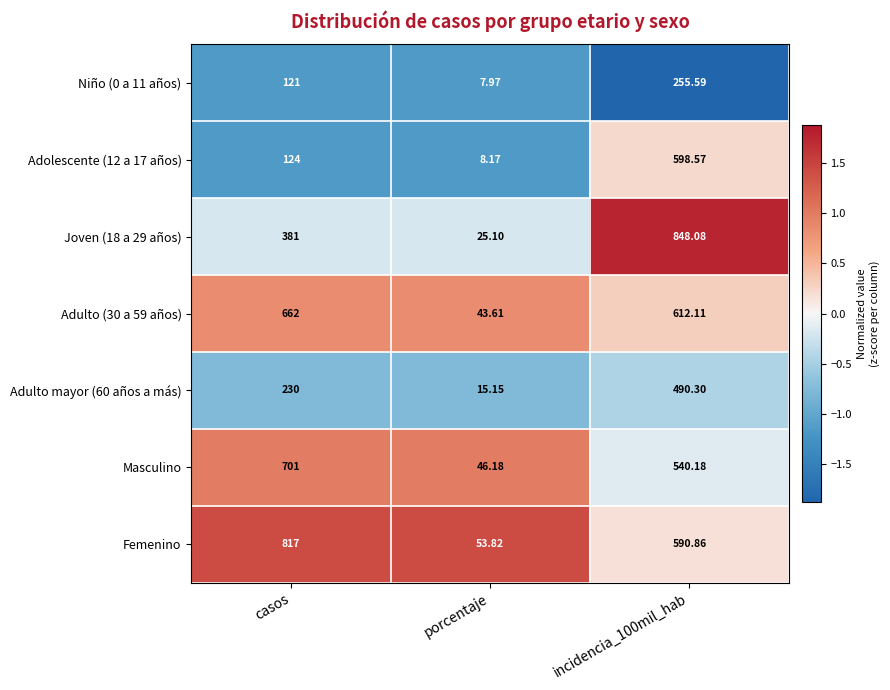

List the series in order of their peak value, lowest first.

Niño (0 a 11 años), Adulto mayor (60 años a más), Adolescente (12 a 17 años), Adulto (30 a 59 años), Masculino, Femenino, Joven (18 a 29 años)